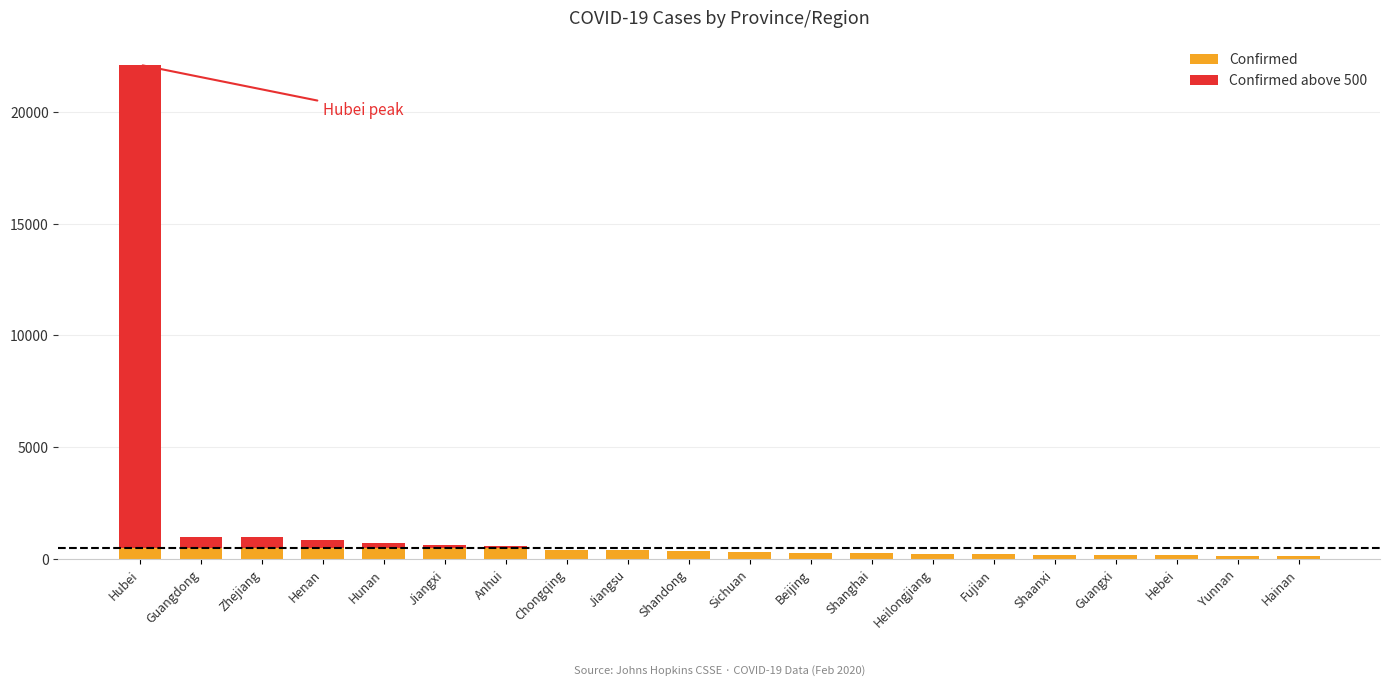

At which category is the sum across all series the highest?

Hubei